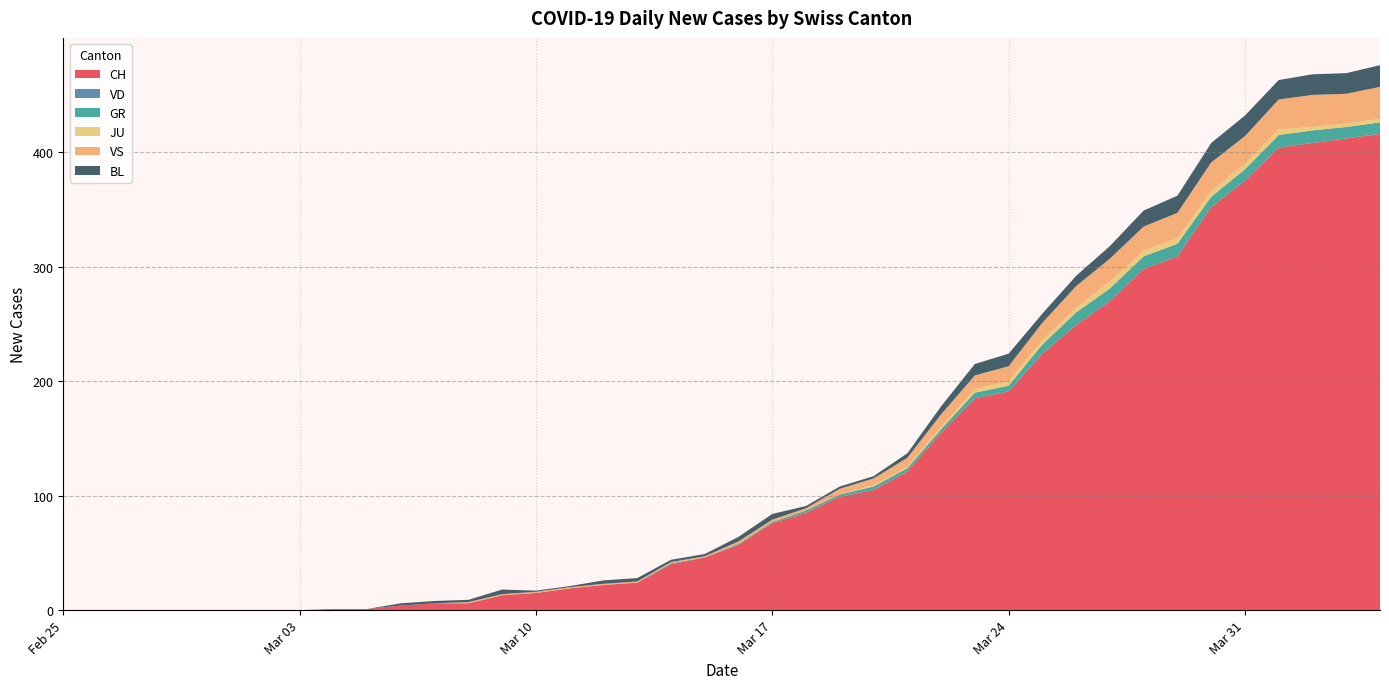

Reading left to right, transcribe all the data shown in this chart.

CH: 0	0	0	0	0	0	0	0	1	1	4	6	6	13	15	19	22	24	40	46	57	76	85	99	105	121	155	185	191	224	249	270	298	309	352	375	404	408	412	416
VD: 0	0	0	0	0	0	0	0	0	0	0	0	0	0	0	0	0	0	0	0	0	0	0	0	0	0	0	0	0	0	0	0	0	0	0	0	0	0	0	0
GR: 0	0	0	0	0	0	0	0	0	0	0	0	0	0	0	0	0	0	1	0	1	1	2	2	3	3	3	5	5	8	11	11	11	11	9	10	11	11	10	10
JU: 0	0	0	0	0	0	0	0	0	0	0	0	0	0	0	0	0	0	0	0	0	0	0	0	1	1	2	3	4	4	4	6	5	5	5	5	5	3	3	3
VS: 0	0	0	0	0	0	0	0	0	0	0	0	1	1	1	1	1	1	1	1	2	2	2	5	6	8	11	12	13	15	19	20	21	22	25	24	26	28	26	28
BL: 0	0	0	0	0	0	0	0	0	0	2	2	2	4	1	1	3	3	2	2	4	5	2	2	2	4	7	10	11	8	9	11	14	15	17	18	17	18	18	19